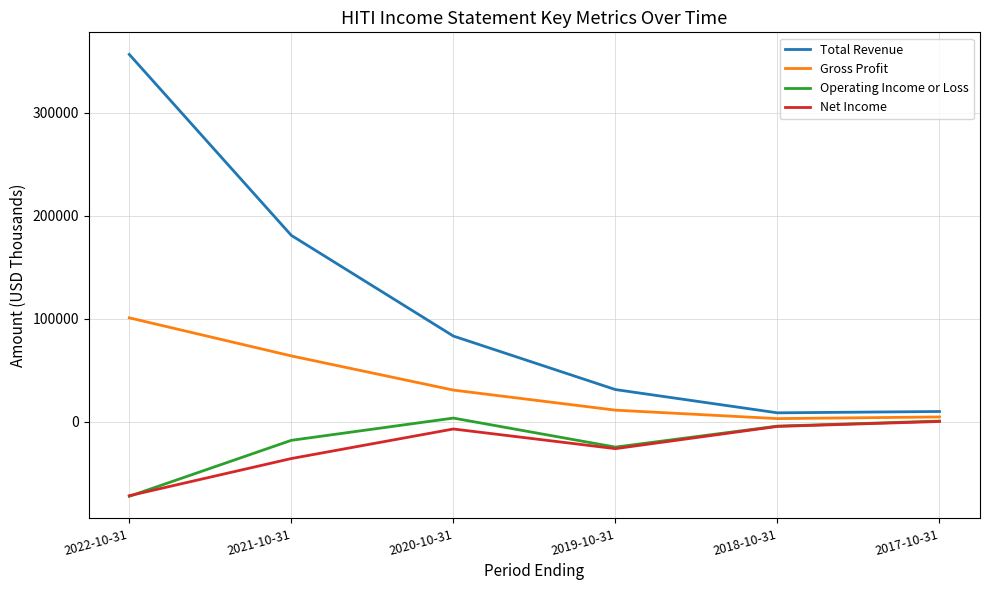

True or false: Gross Profit and Operating Income or Loss cross at least once.

False